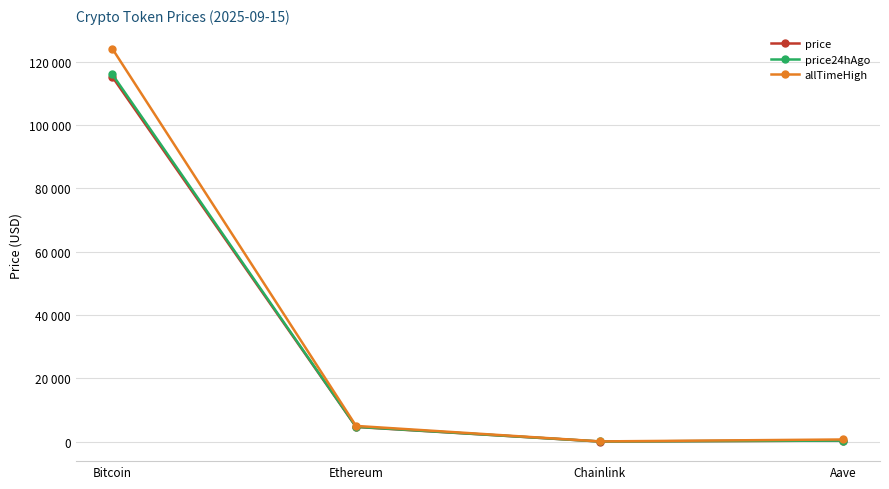

At Ethereum, list the series in order from largest to smallest.

allTimeHigh, price24hAgo, price